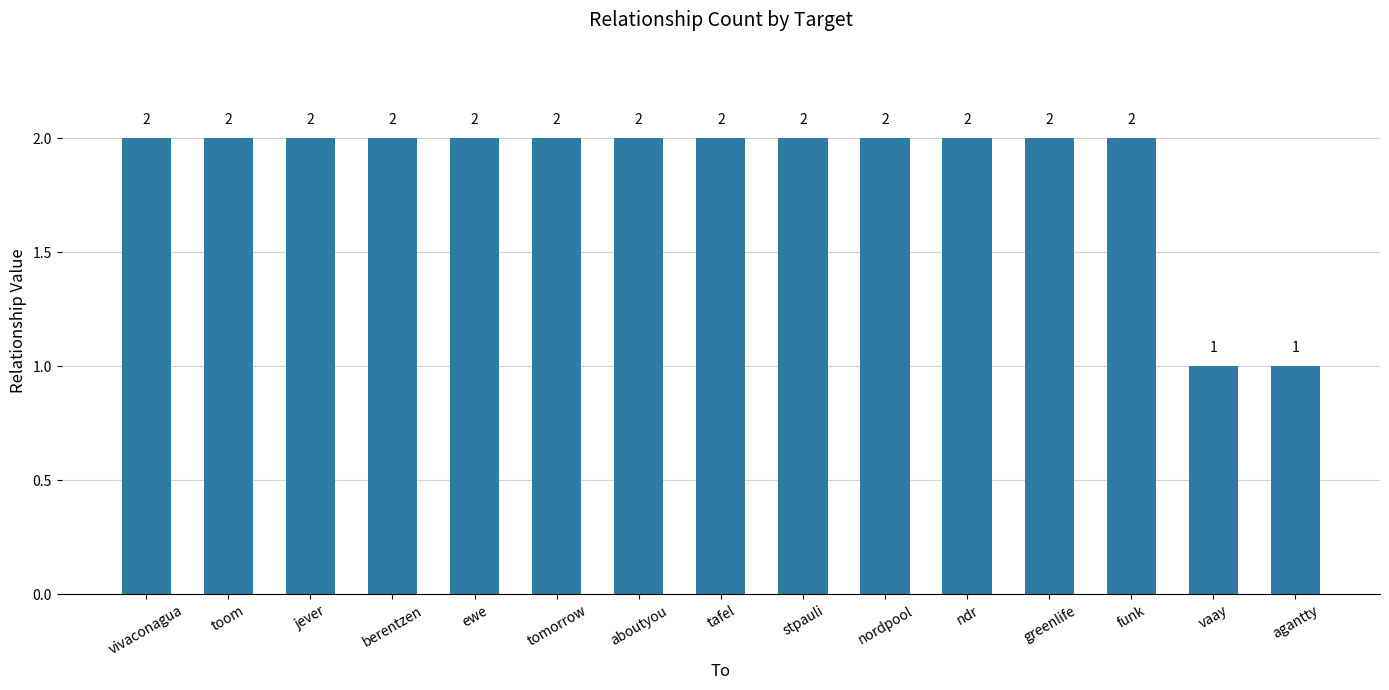

The chart shows a value of 2 at jever. True or false?

True